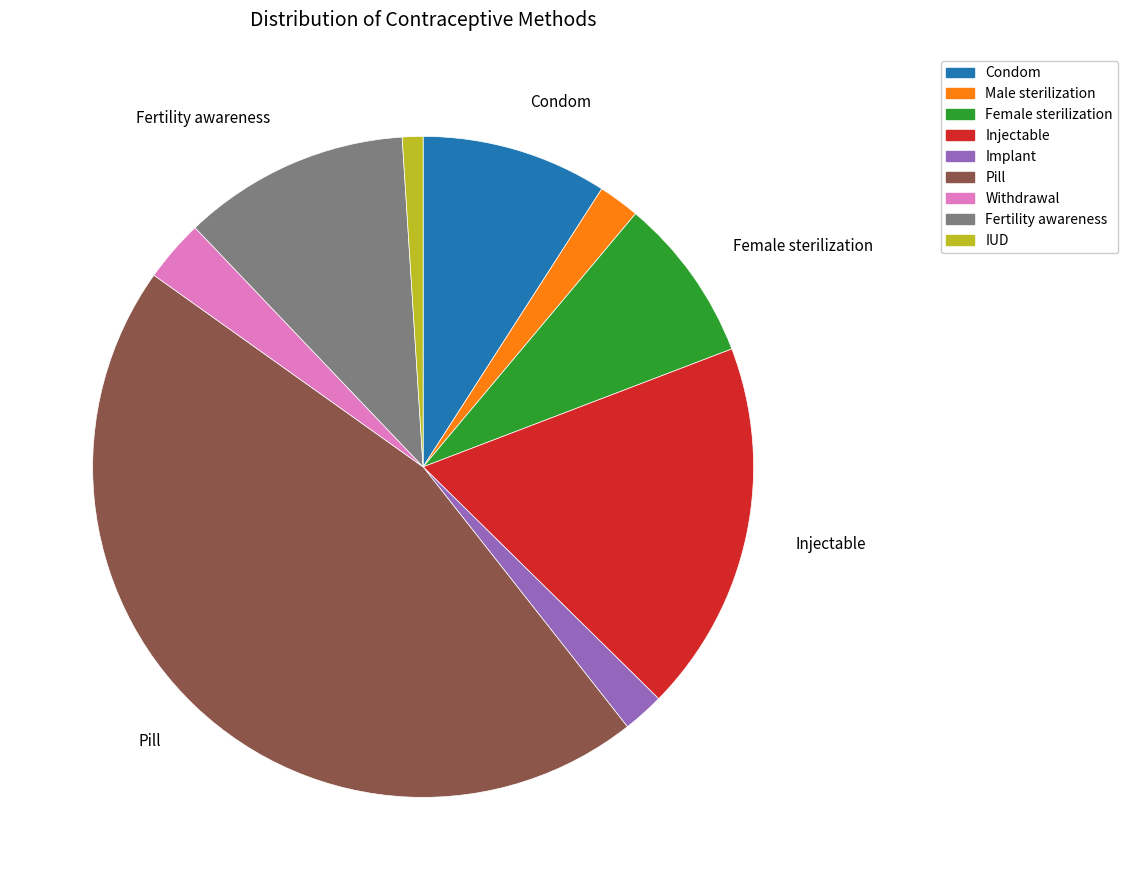

Count the number of slices in the pie.

9